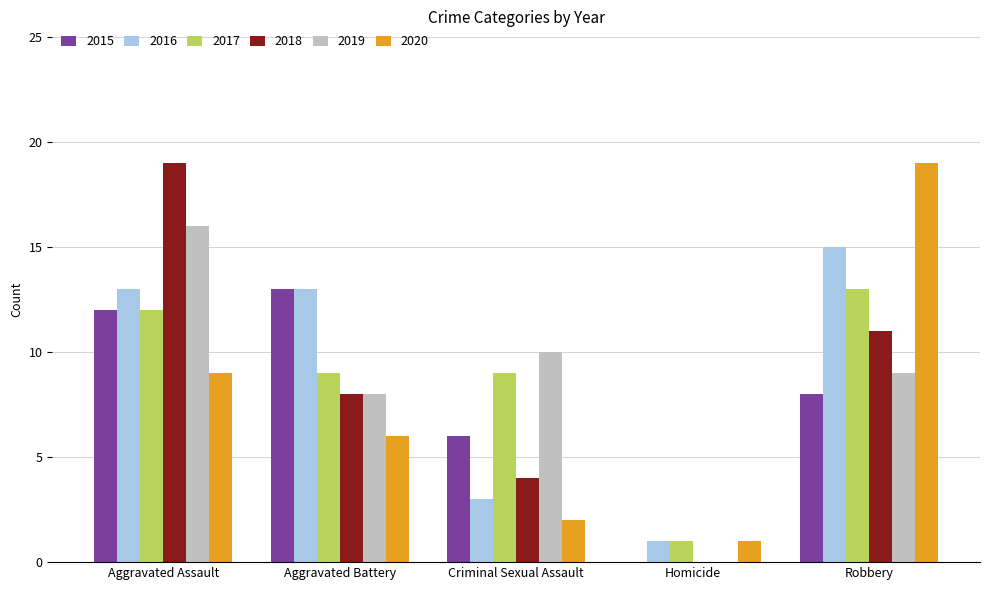

Which category has the highest value in the 2019 series?

Aggravated Assault